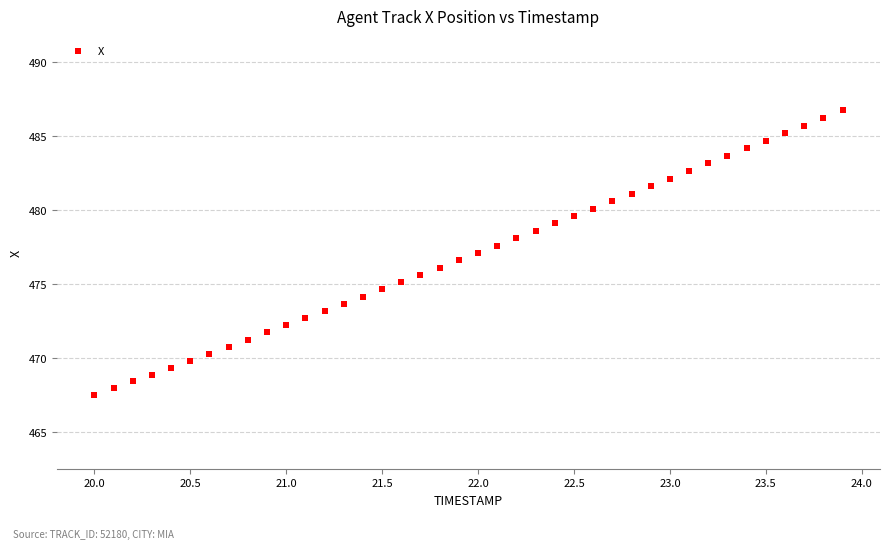

What is the range of X values (max minus min)?

3.9